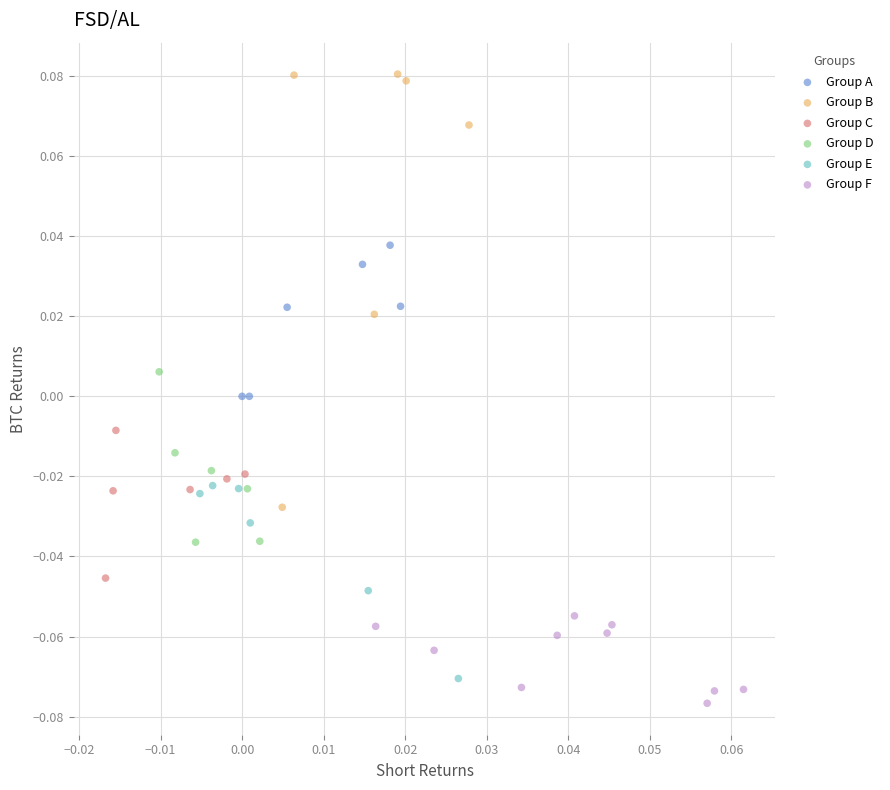

What are all the series names shown in the legend?

Group A, Group B, Group C, Group D, Group E, Group F